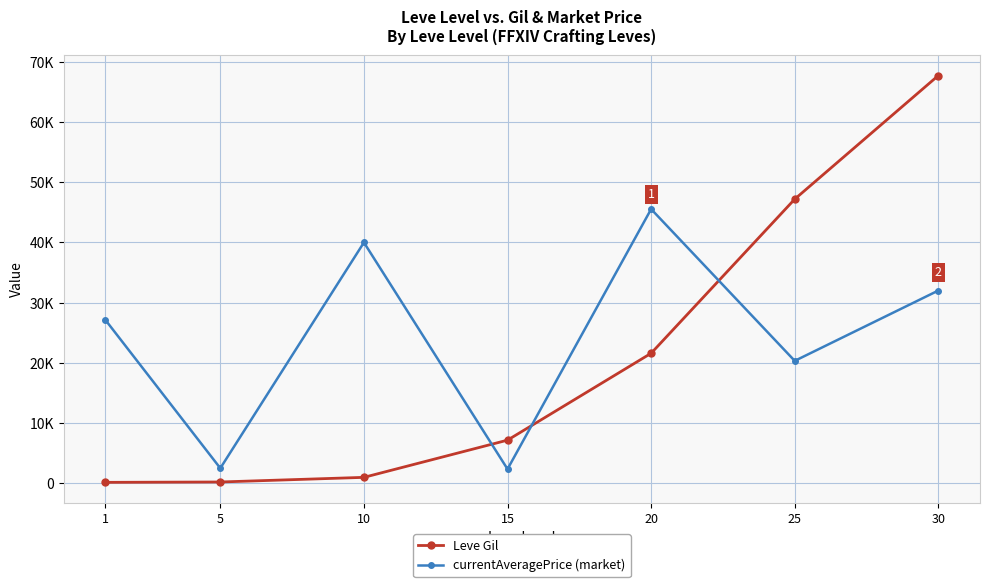

True or false: Leve Gil has a value of 105.0 at 5.

False